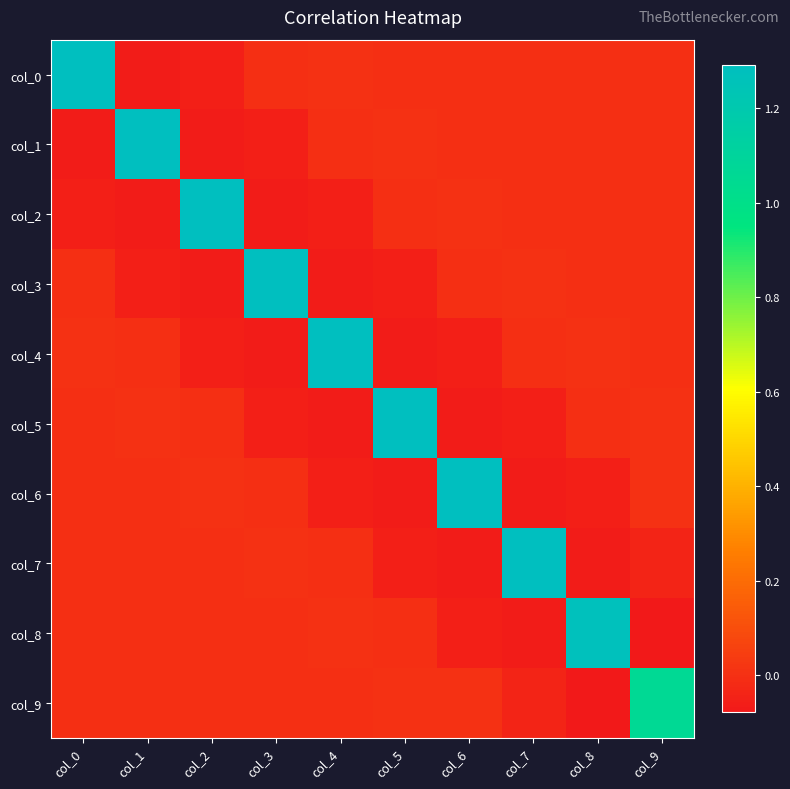

Which series changed the most between col_1 and col_7?

col_1